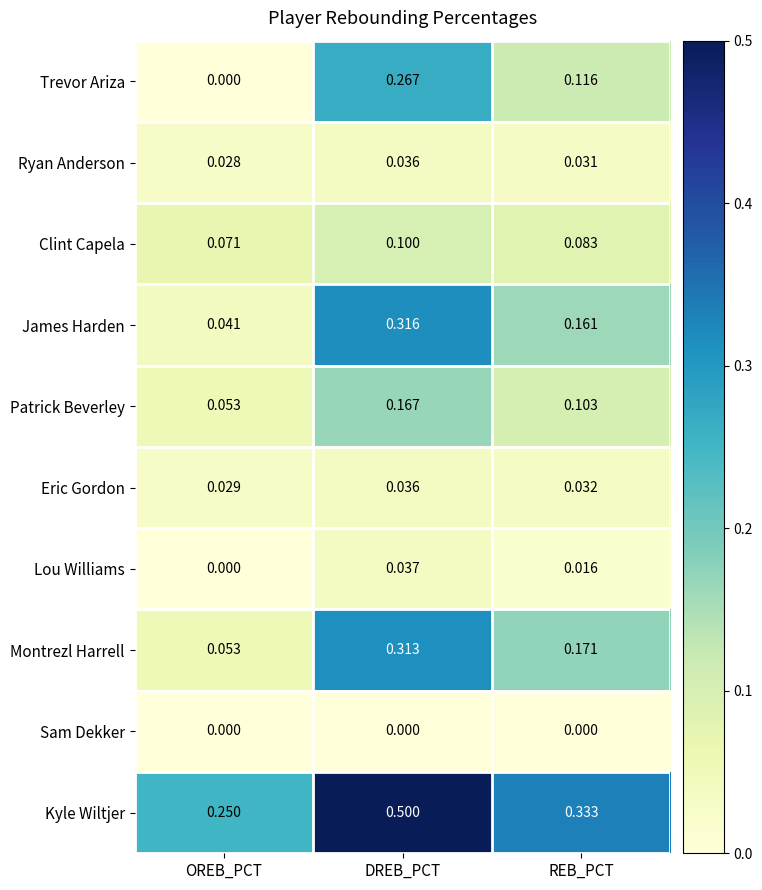

At which category does the chart reach its peak across all series?

DREB_PCT